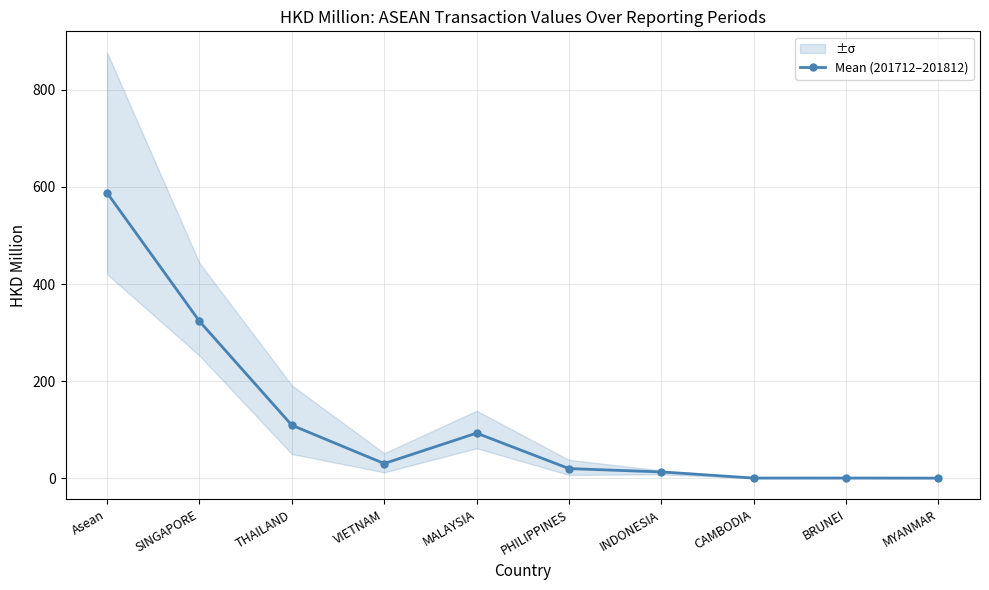

List the labels in order of value, largest first.

Asean, SINGAPORE, THAILAND, MALAYSIA, VIETNAM, PHILIPPINES, INDONESIA, BRUNEI, CAMBODIA, MYANMAR